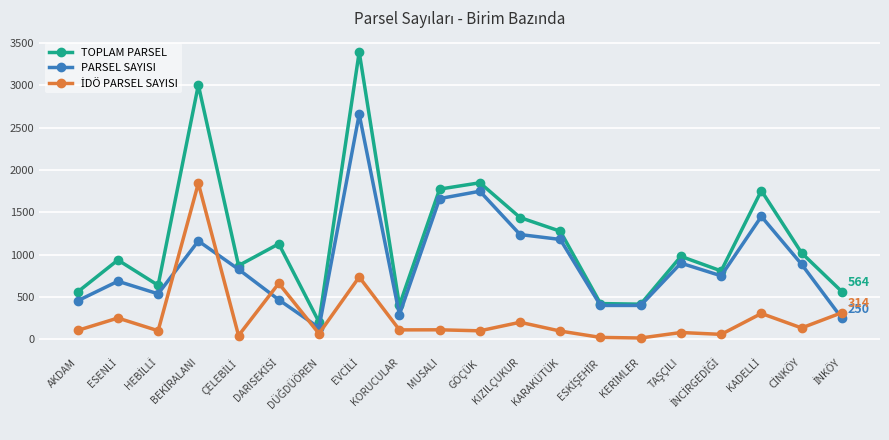

Which series has the largest total across all categories?

TOPLAM PARSEL